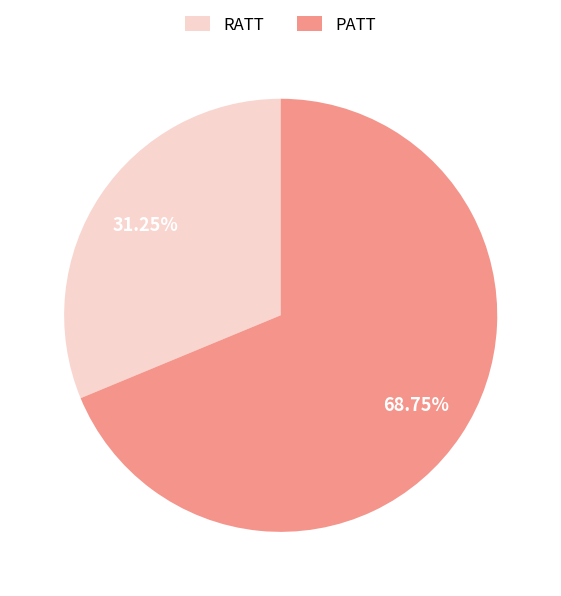

Approximately how many times larger is the value at PATT compared to RATT?

2.2